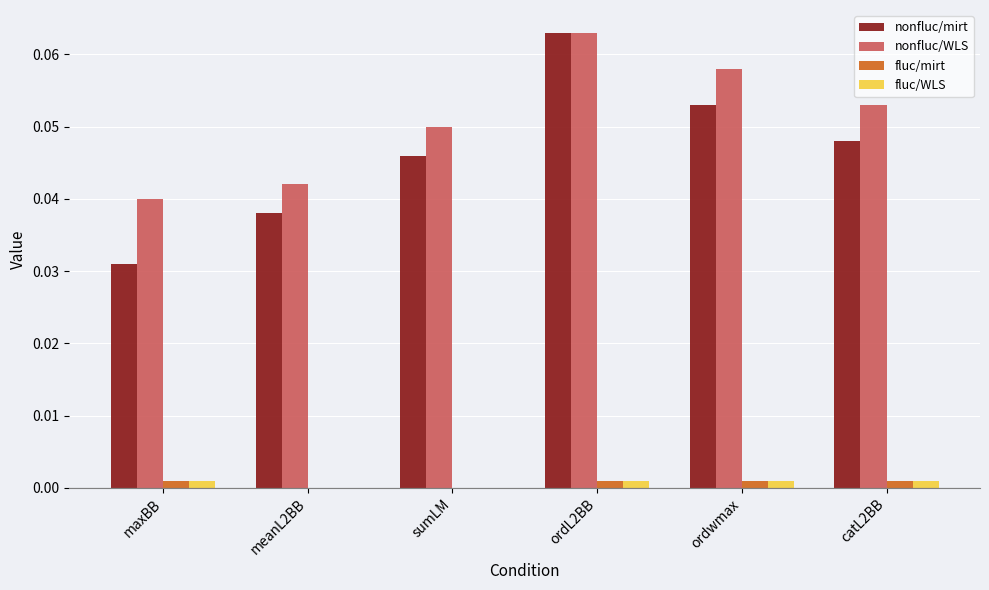

Which series has the largest total across all categories?

nonfluc/WLS